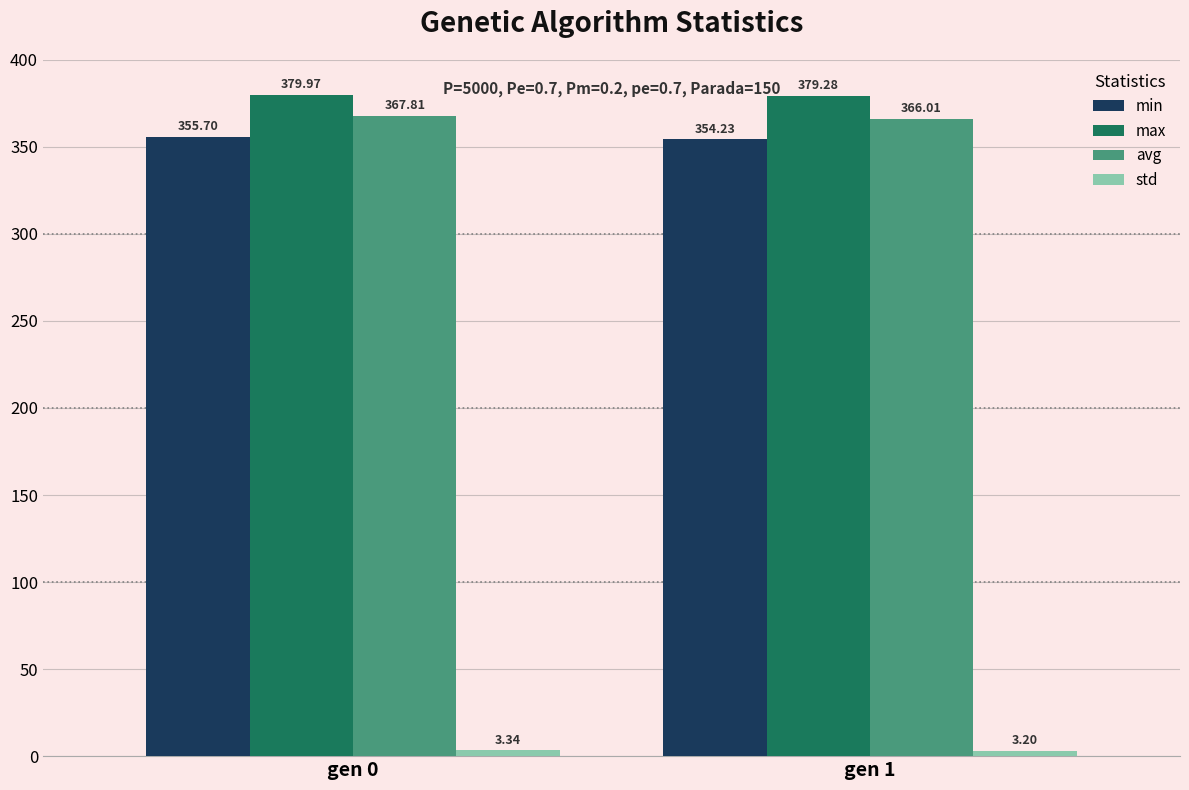

What is the value of the avg bar at the 1st from the left?

367.8